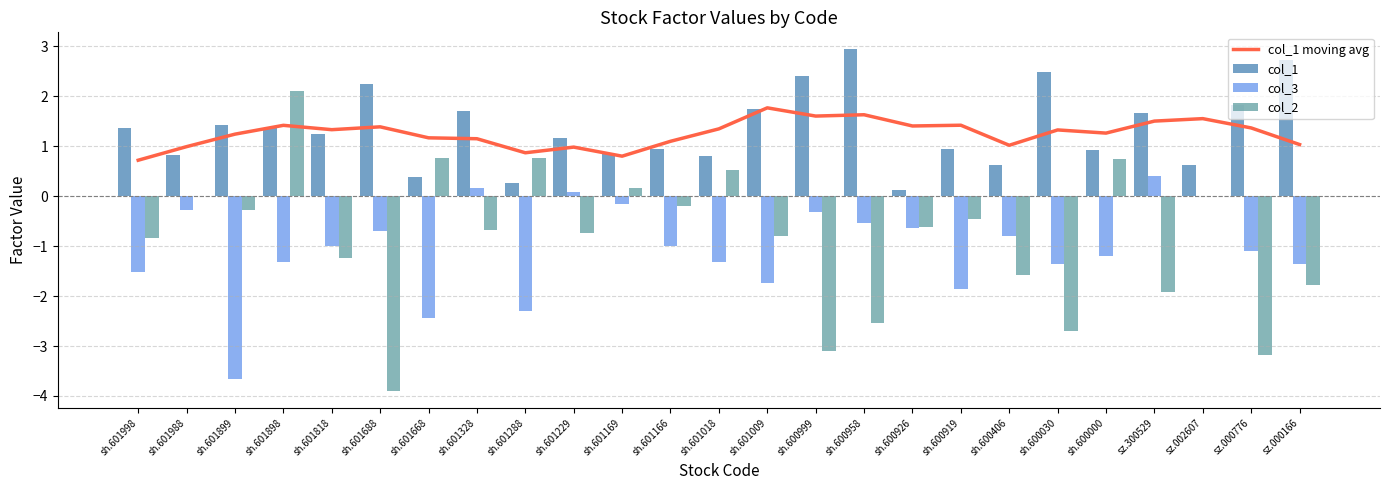

What is the difference between the second highest and second lowest values in the col_1 series?

2.5